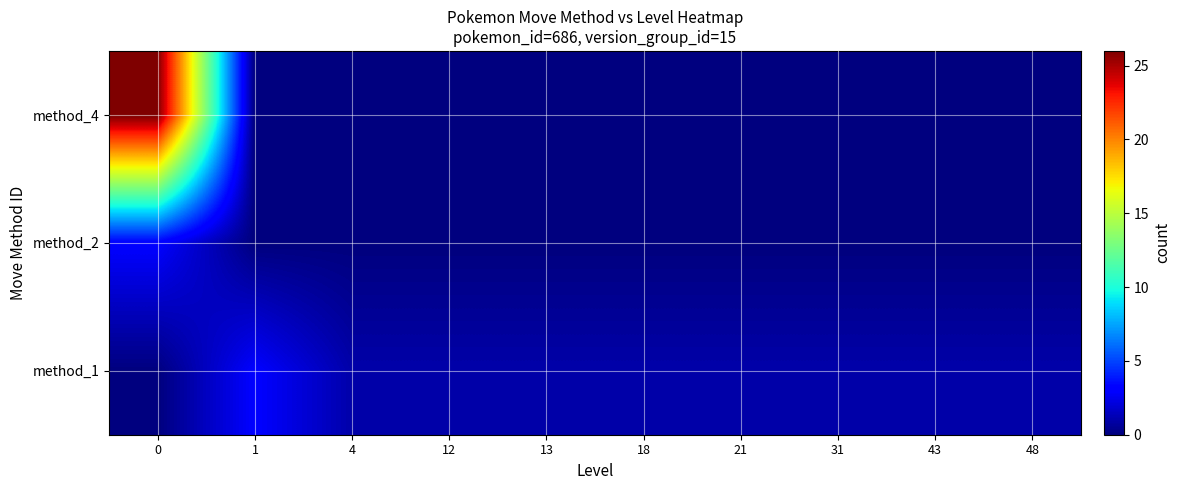

Rank the series by their average value, from lowest to highest.

method_2, method_1, method_4